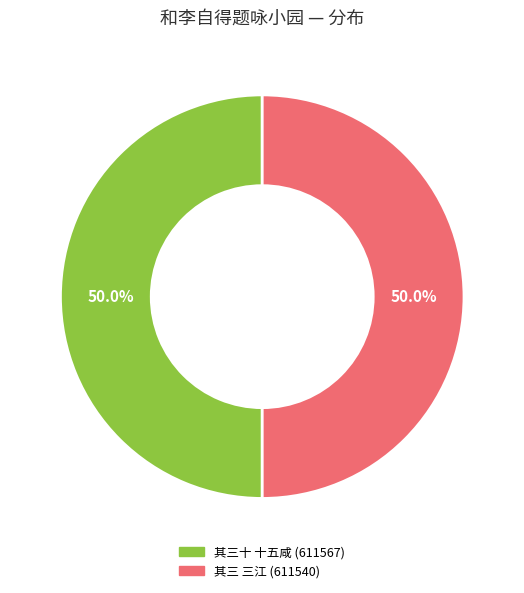

What is the ratio of the value at 其三十 十五咸 (611567) to the value at 其三 三江 (611540)?

1.0